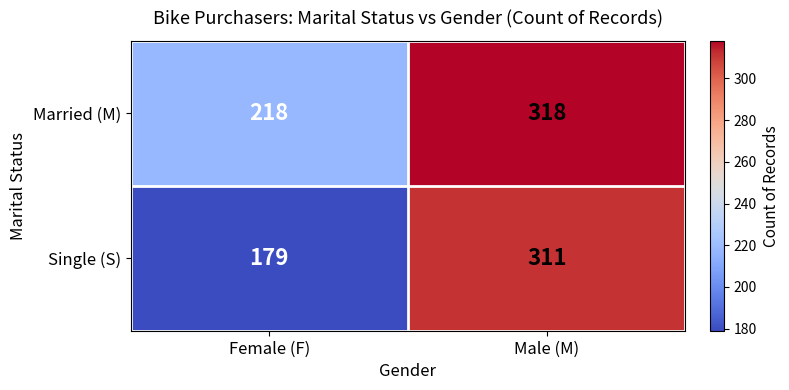

What is the difference between the maximum and minimum values in the Married (M) series?

100